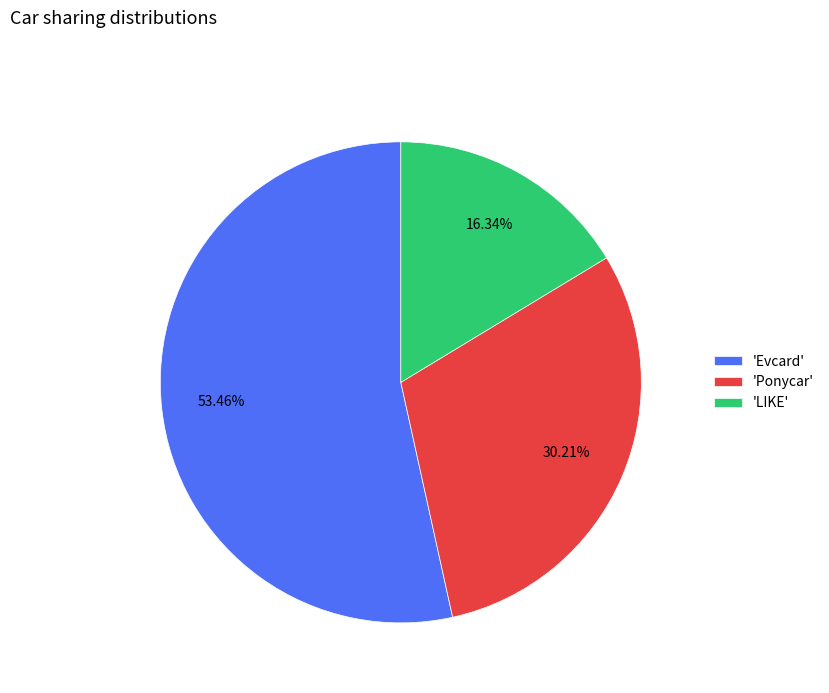

Does 'Ponycar' represent more than half of the total?

No